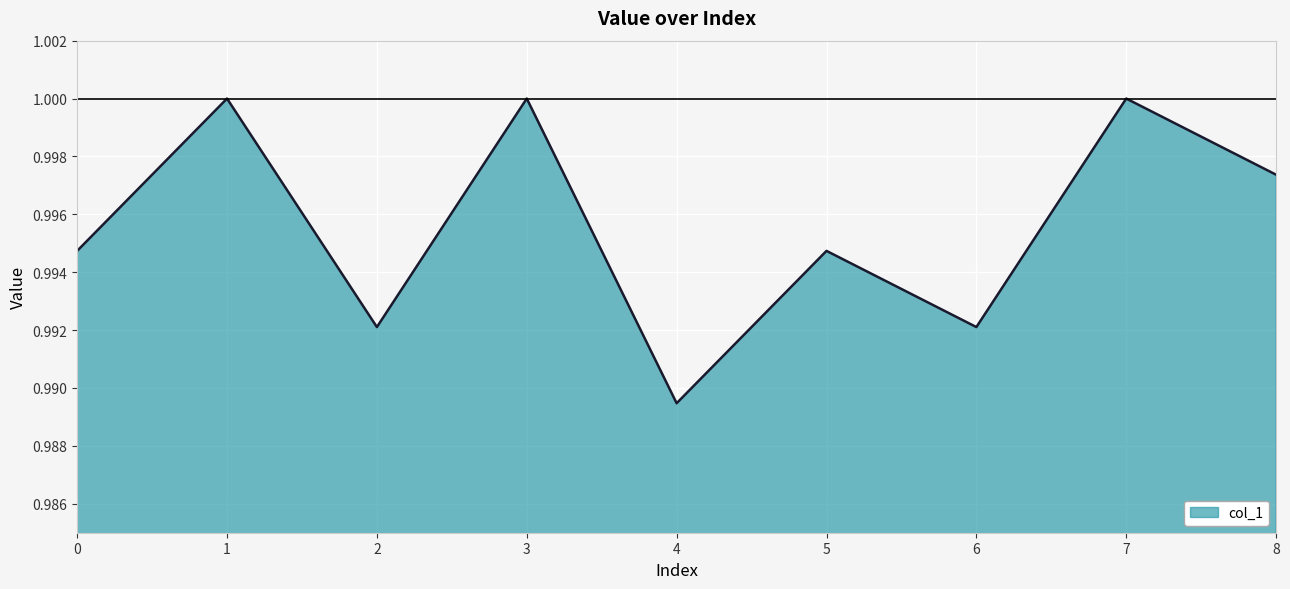

Which has a higher value, 4 or 3?

3